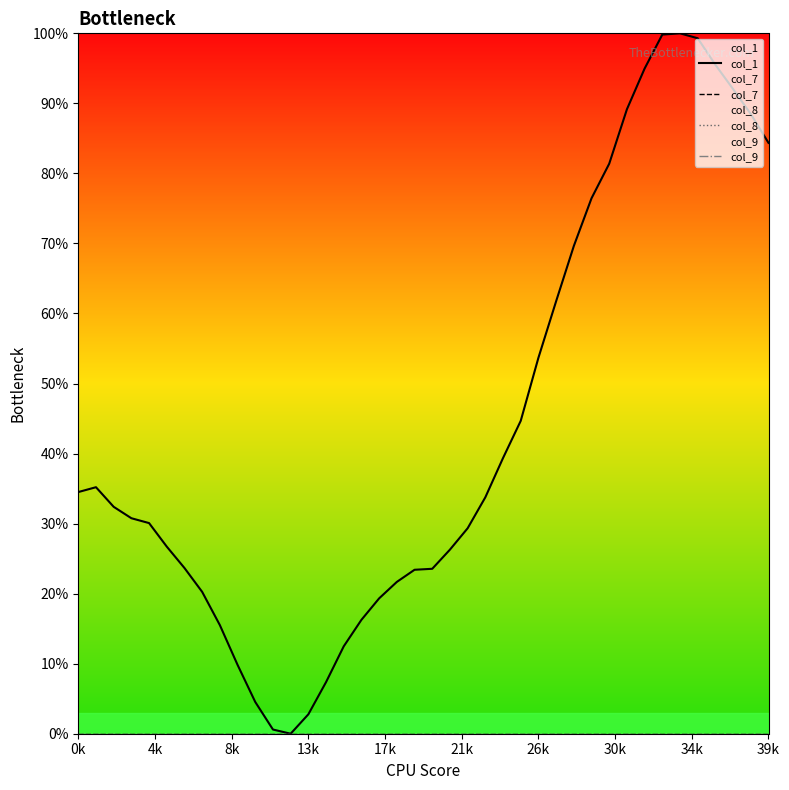

Which category has the lowest value across all series?

12